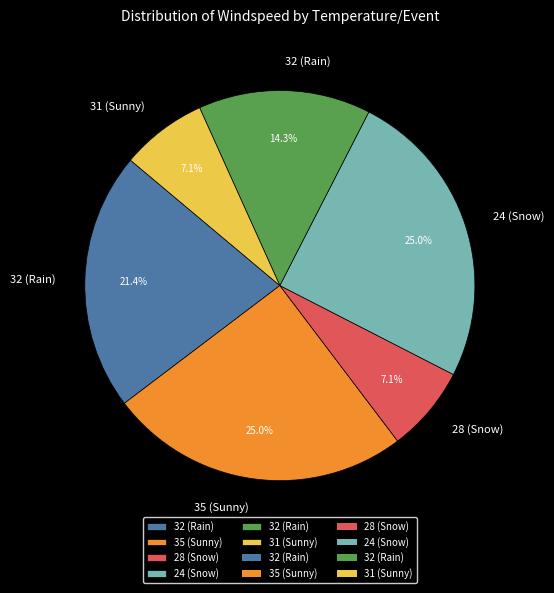

Is there any slice that represents more than half of the pie?

No